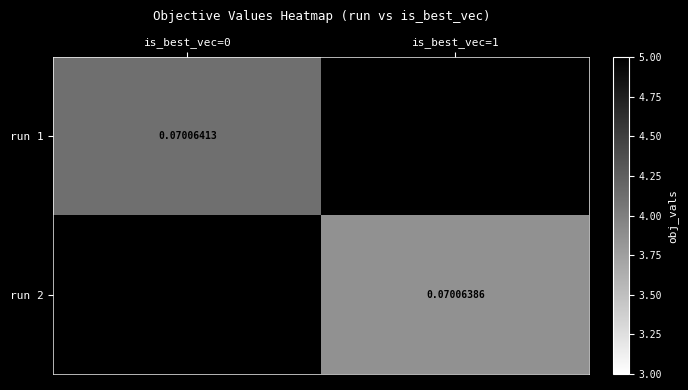

Rank the categories by run 1 value from highest to lowest.

is_best_vec=0, is_best_vec=1